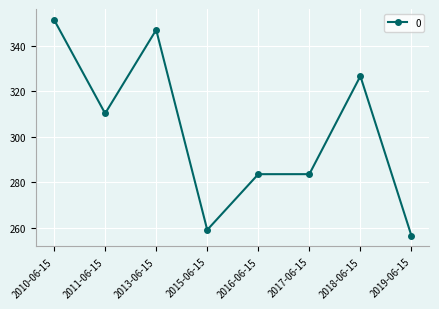

Count the number of categories in the chart.

8